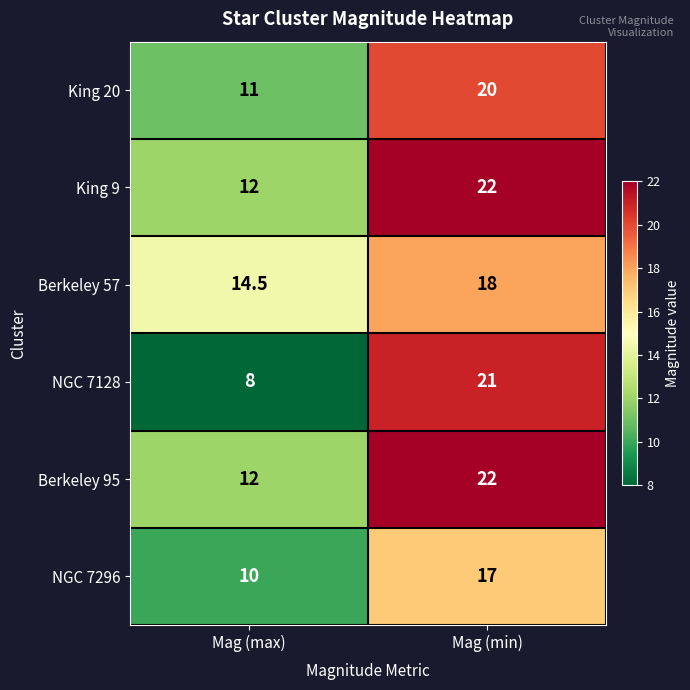

What is the highest value of the NGC 7296 series?

17.0